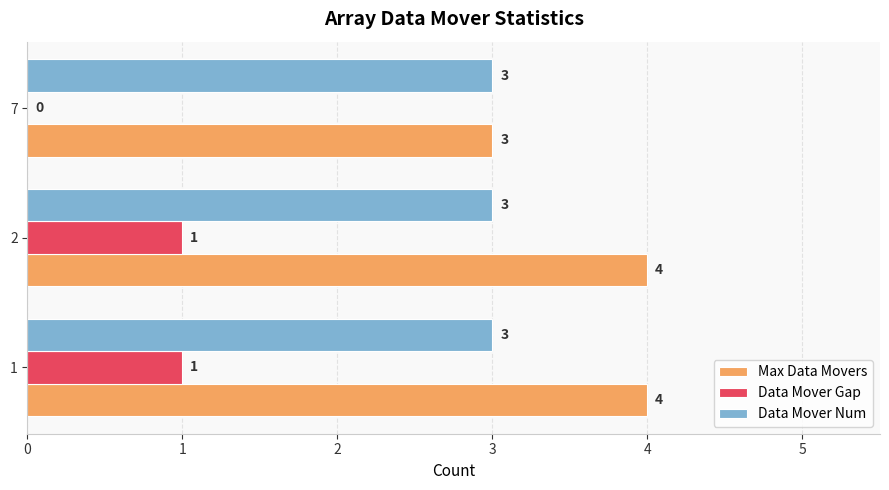

What is the sum of all Max Data Movers values?

11